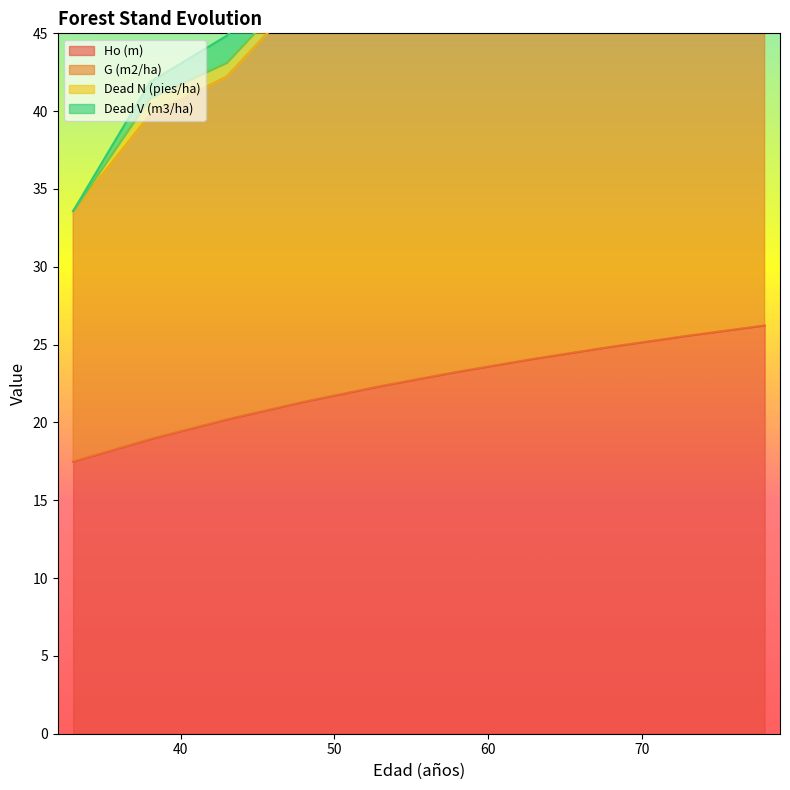

Rank the categories by Dead V (m3/ha) value from lowest to highest.

33, 38, 43, 48, 53, 58, 63, 68, 73, 78